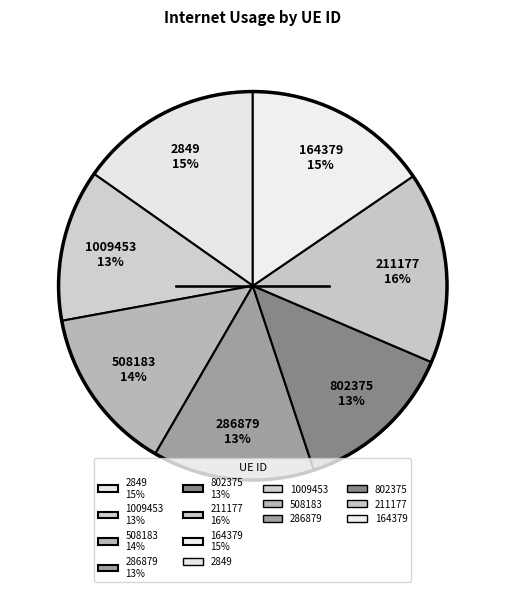

Combined, do 286879 13% and 1009453 13% account for over 50%?

No